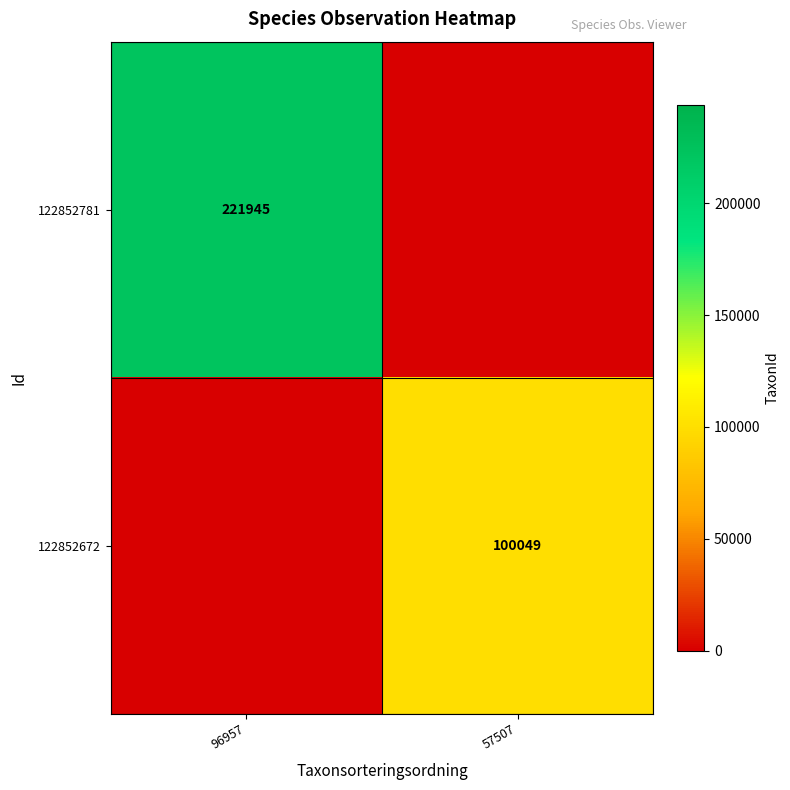

How many distinct data groups are displayed?

2